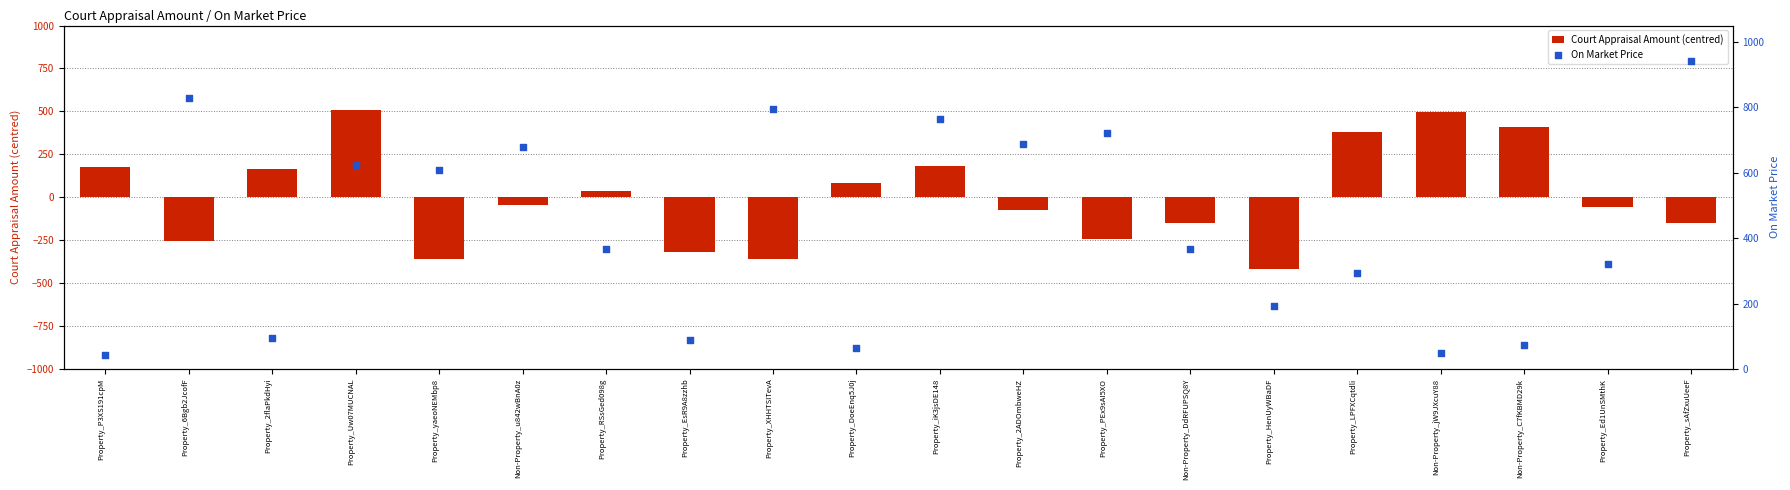

Is the value of On Market Price at Non-Property_jW9JXcuY88 greater than the value of Court Appraisal Amount (centred) at Property_yaeoNEMbp8?

Yes